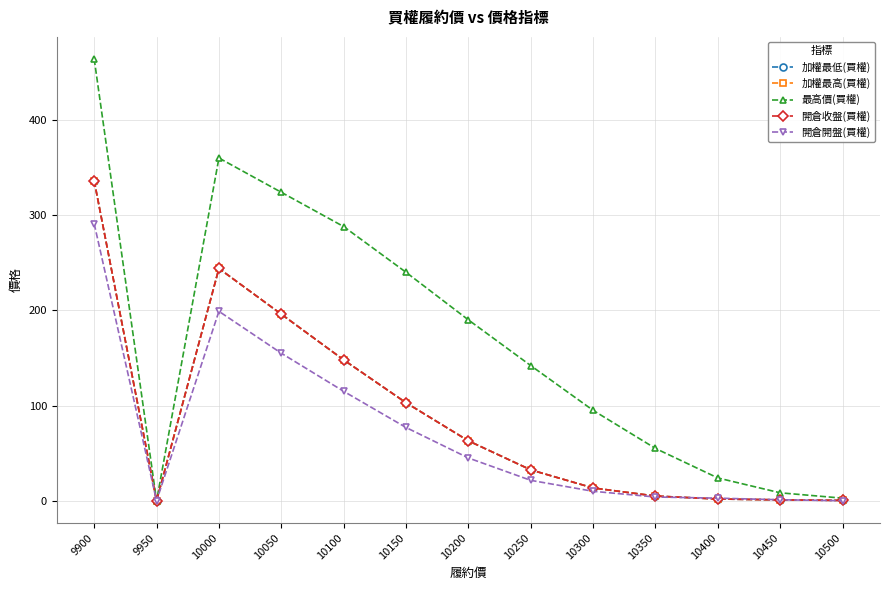

Reading left to right, transcribe all the data shown in this chart.

加權最低(買權): 9900=336.0	9950=0.0	10000=244.0	10050=196.0	10100=148.0	10150=103.0	10200=63.0	10250=32.5	10300=13.5	10350=5.0	10400=1.9	10450=1.0	10500=0.4
加權最高(買權): 9900=336.0	9950=0.0	10000=244.0	10050=196.0	10100=148.0	10150=103.0	10200=63.0	10250=32.5	10300=13.5	10350=5.0	10400=1.9	10450=1.0	10500=0.4
最高價(買權): 9900=464.0	9950=0.0	10000=360.0	10050=324.0	10100=288.0	10150=240.0	10200=190.0	10250=142.0	10300=95.0	10350=55.0	10400=24.0	10450=8.4	10500=2.8
開倉收盤(買權): 9900=336.0	9950=0.0	10000=244.0	10050=196.0	10100=148.0	10150=103.0	10200=63.0	10250=32.5	10300=13.5	10350=5.0	10400=1.9	10450=1.0	10500=0.4
開倉開盤(買權): 9900=291.0	9950=0.0	10000=199.0	10050=155.0	10100=115.0	10150=77.0	10200=45.0	10250=21.5	10300=10.0	10350=4.0	10400=2.8	10450=1.1	10500=0.1